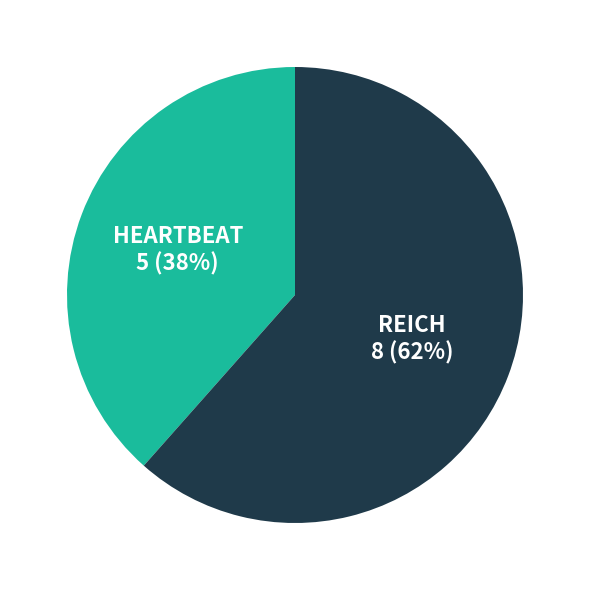

To the nearest percent, what is the average slice percentage?

50%